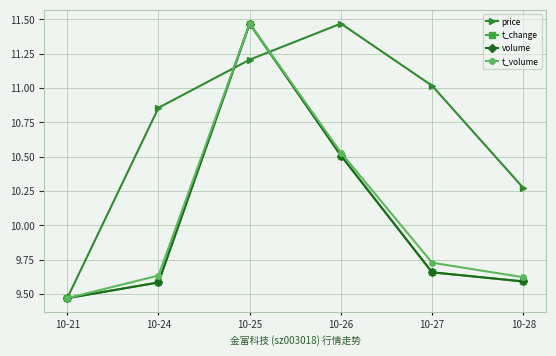

True or false: price has more than 0 interior local peaks.

True